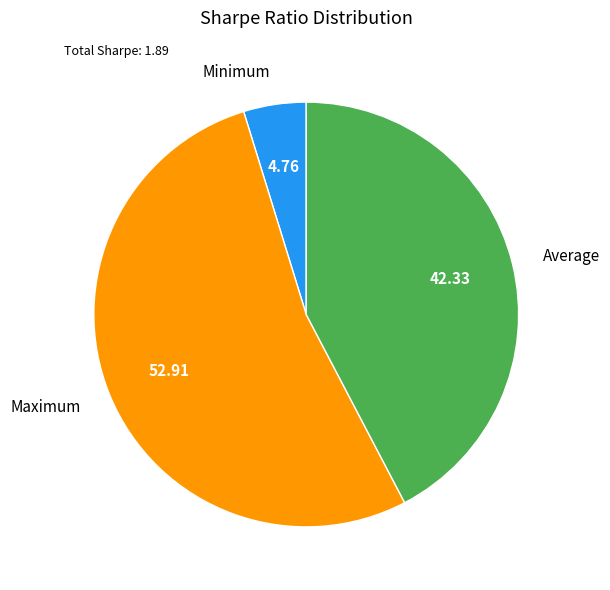

Between Maximum and Minimum, which is larger?

Maximum